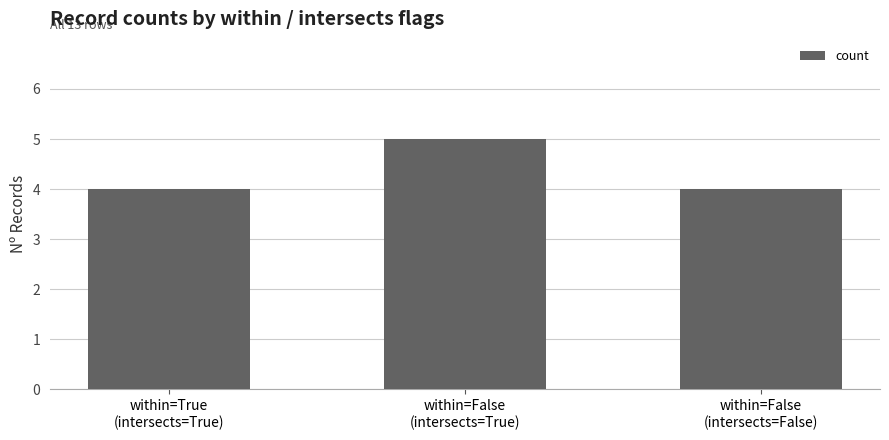

Reading left to right, transcribe all the data shown in this chart.

4	5	4